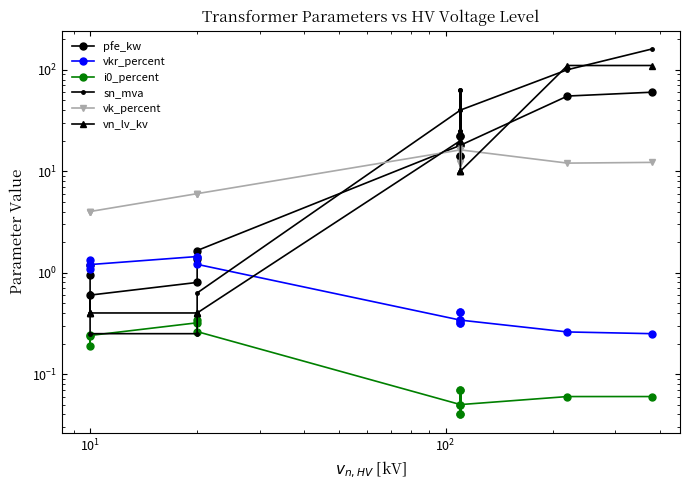

What are all the series names shown in the legend?

pfe_kw, vkr_percent, i0_percent, sn_mva, vk_percent, vn_lv_kv